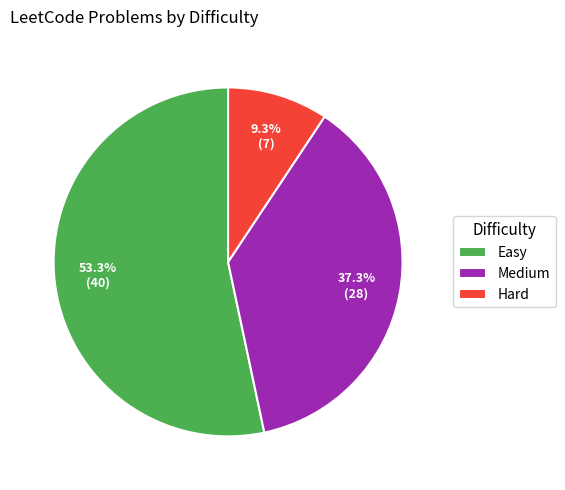

To the nearest percent, what is the combined percentage of Medium and Hard?

47%